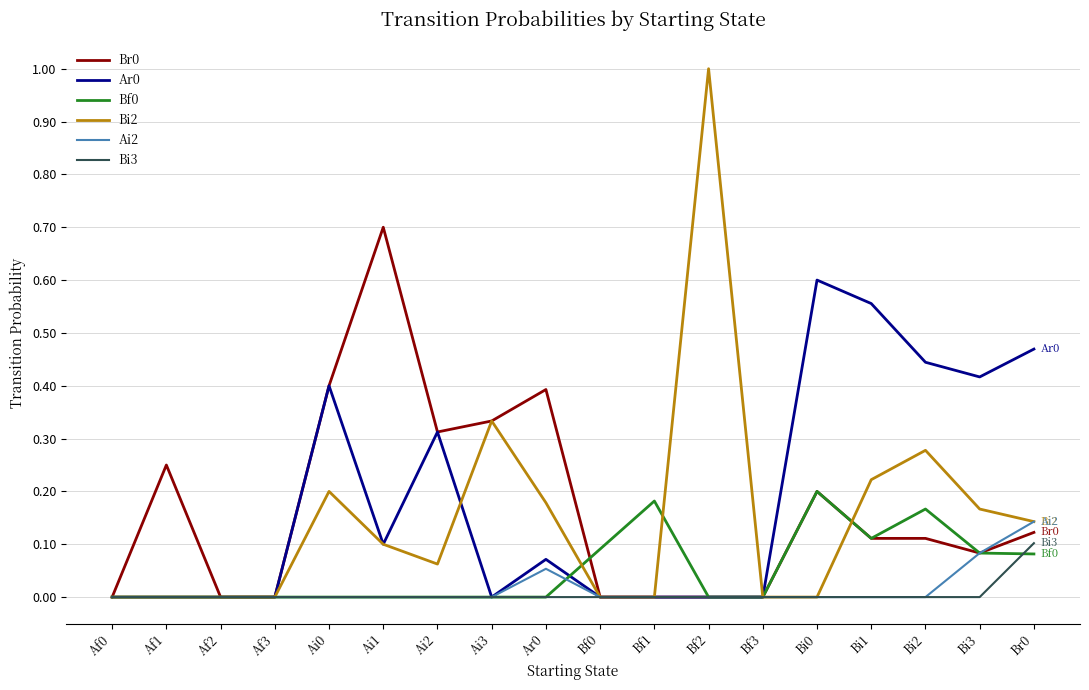

What is the spread (max minus min) of values at Bf2?

1.0